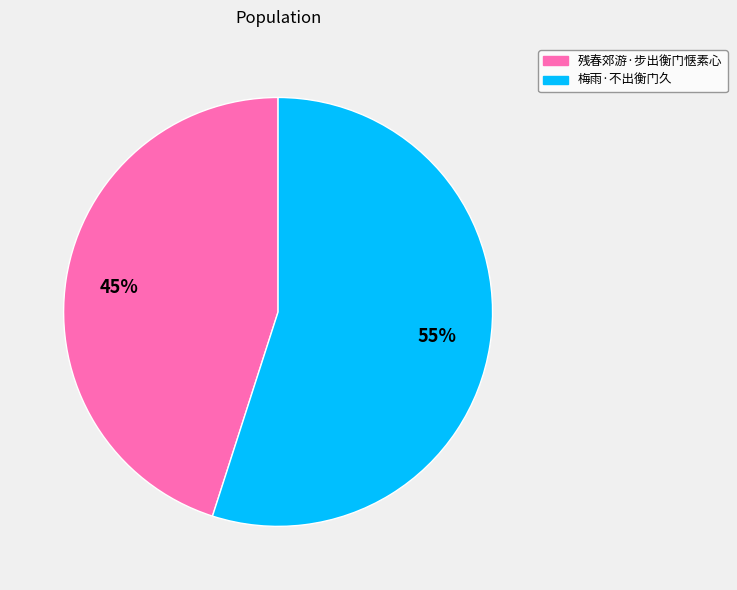

Between 梅雨·不出衡门久 and 残春郊游·步出衡门惬素心, which is larger?

梅雨·不出衡门久